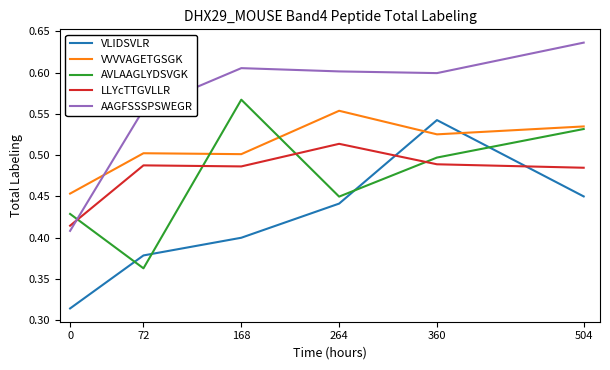

True or false: LLYcTTGVLLR has a value of 0.3 at 0.

False